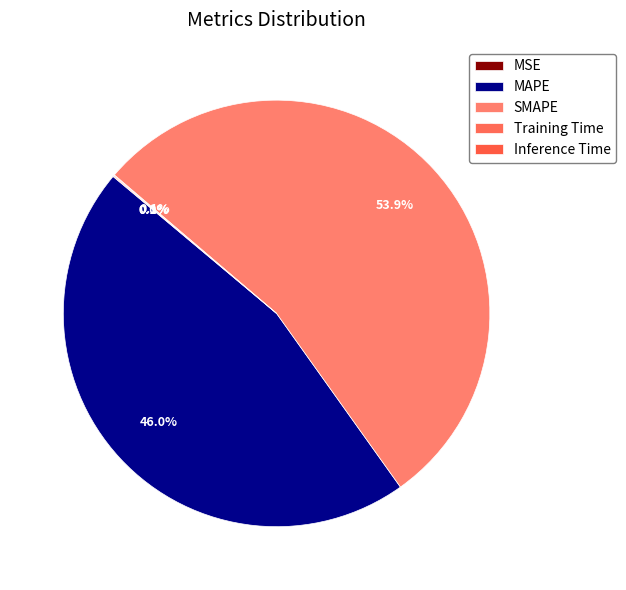

What is the majority slice?

SMAPE